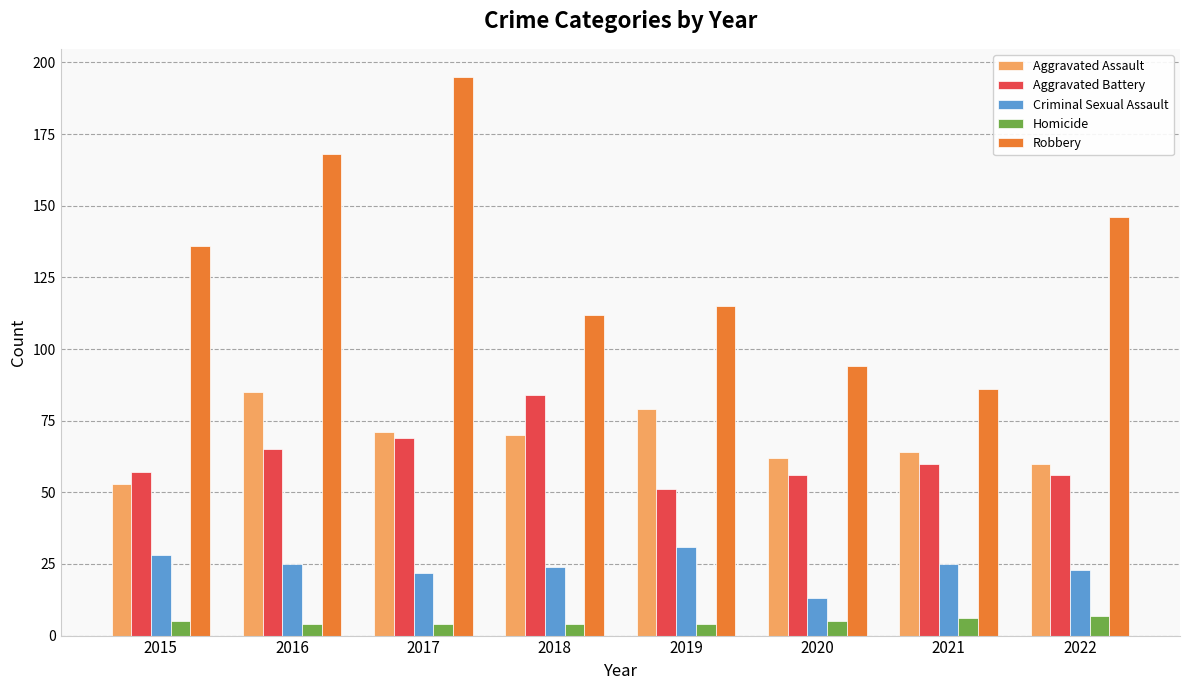

The value of Robbery at 2018 is 156. True or false?

False